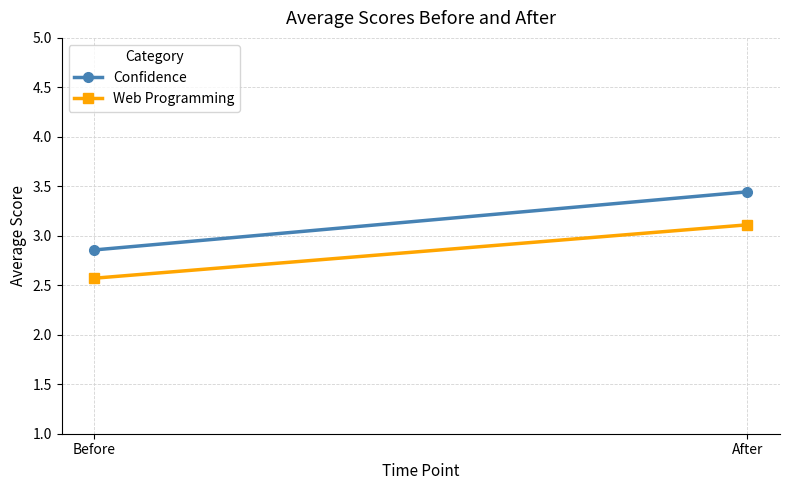

Read the Confidence value at Before.

2.9